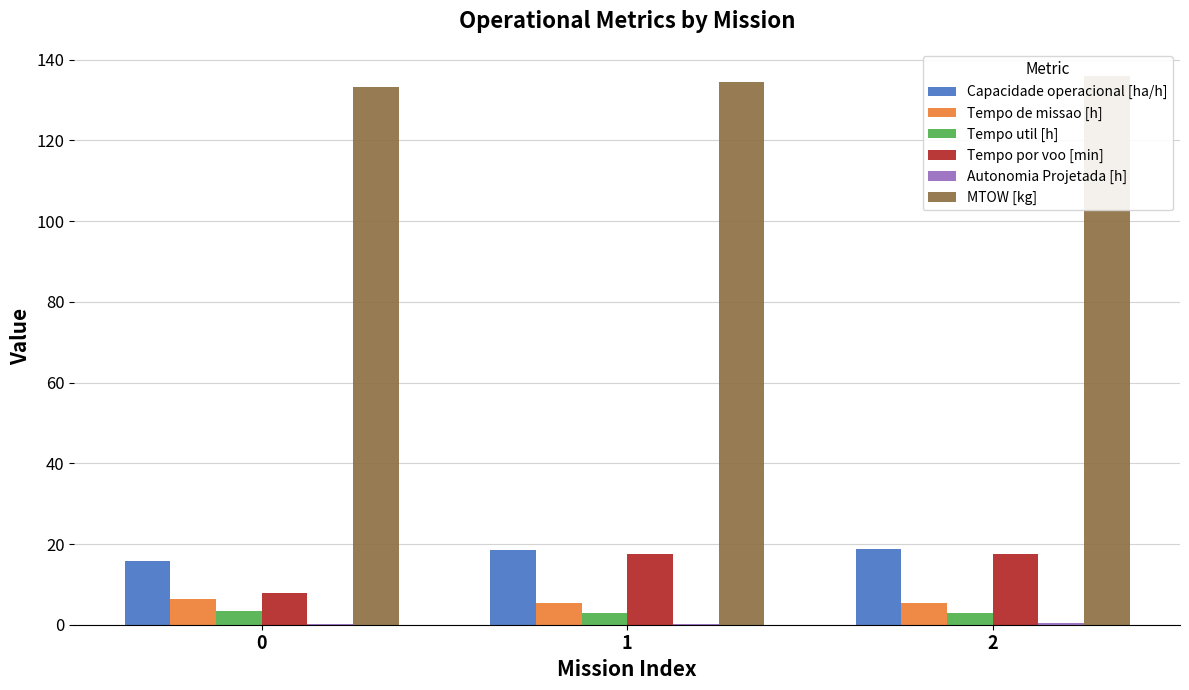

Reading left to right, transcribe all the data shown in this chart.

Capacidade operacional [ha/h]: 0=15.8	1=18.6	2=18.7
Tempo de missao [h]: 0=6.3	1=5.4	2=5.4
Tempo util [h]: 0=3.5	1=2.9	2=2.9
Tempo por voo [min]: 0=8.0	1=17.5	2=17.4
Autonomia Projetada [h]: 0=0.1	1=0.3	2=0.4
MTOW [kg]: 0=133.2	1=134.6	2=135.9